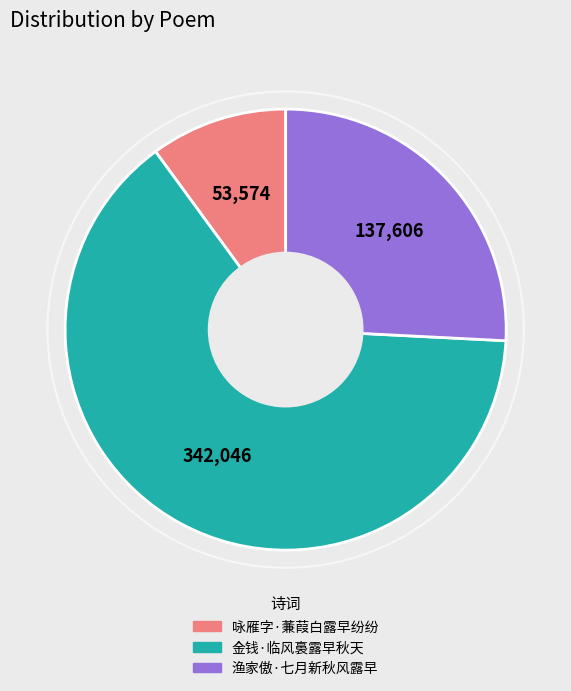

Rank the categories by value from lowest to highest.

咏雁字·蒹葭白露早纷纷, 渔家傲·七月新秋风露早, 金钱·临风裛露早秋天